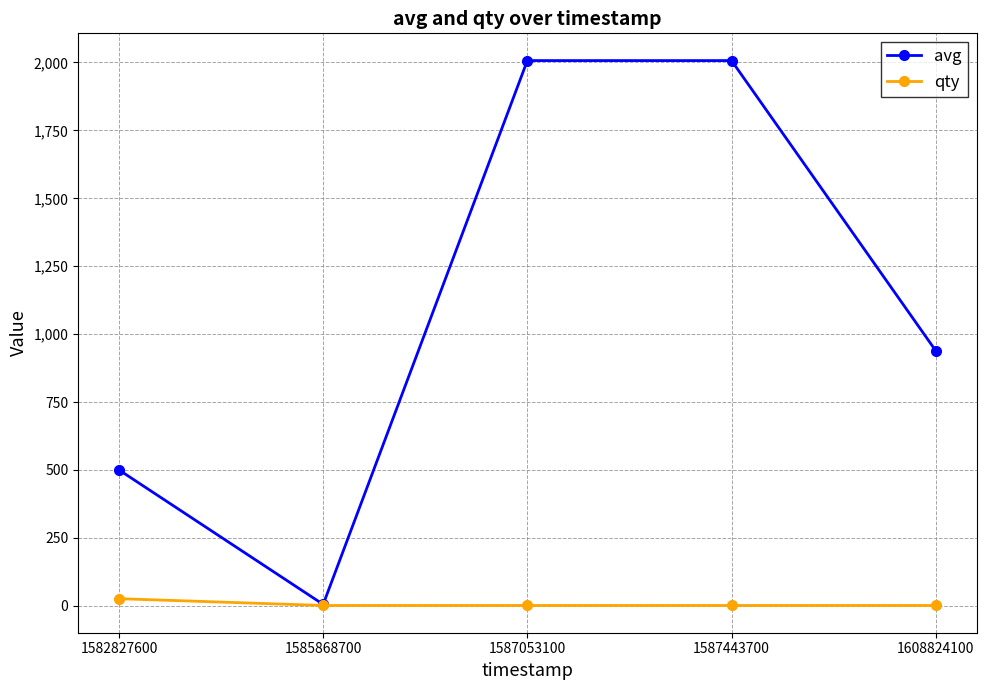

What is the difference between the maximum and minimum values in the qty series?

25